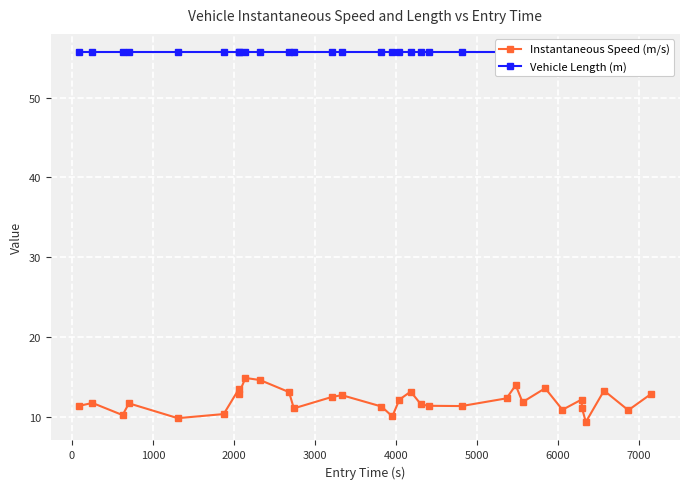

List the series in order of their peak value, lowest first.

Instantaneous Speed (m/s), Vehicle Length (m)